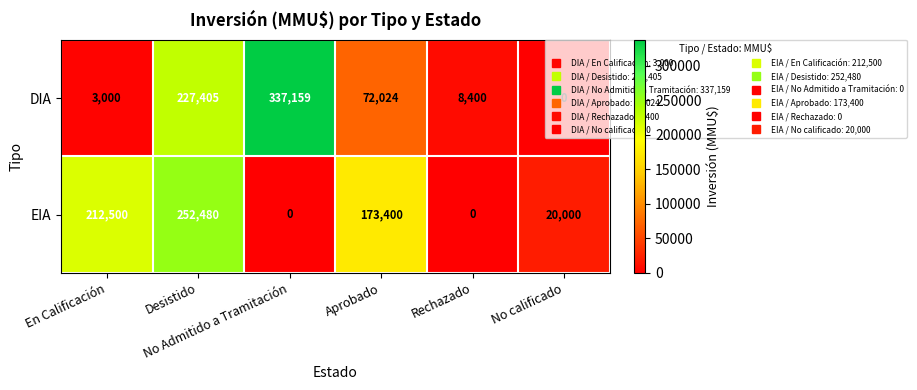

List the series in order of their overall mean, lowest first.

DIA, EIA